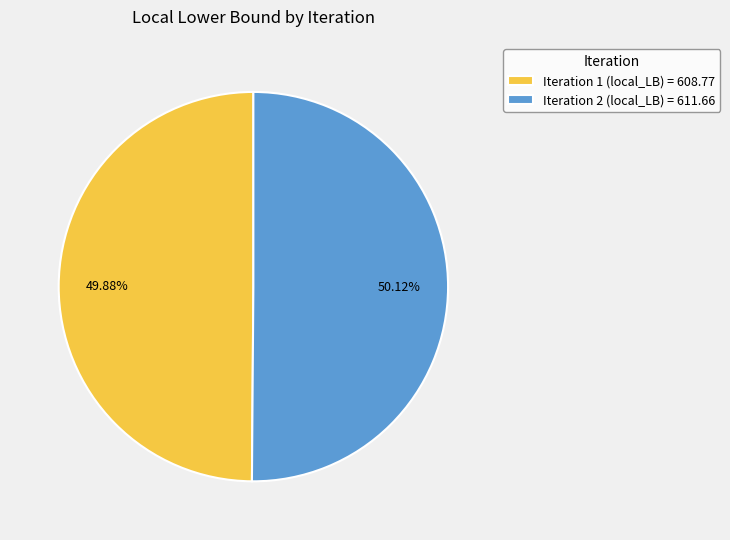

What percentage is the Iteration 1 (local_LB) slice, to the nearest percent?

50%